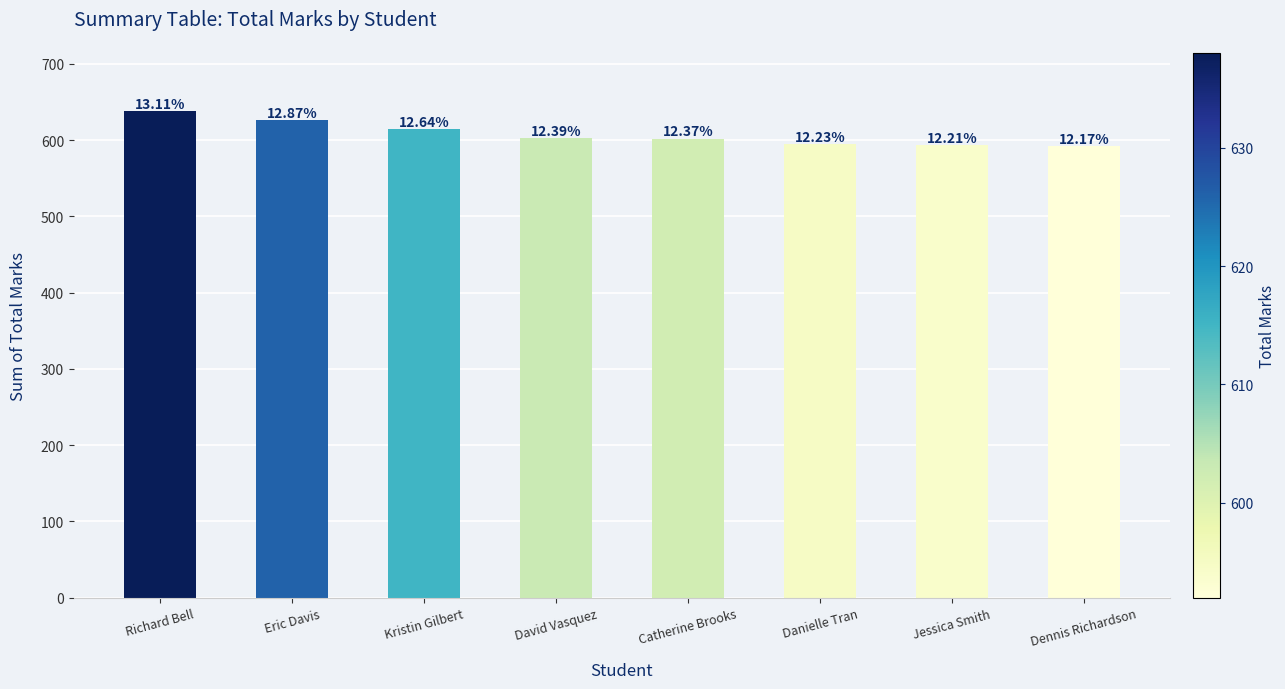

How many bars are there in total?

8